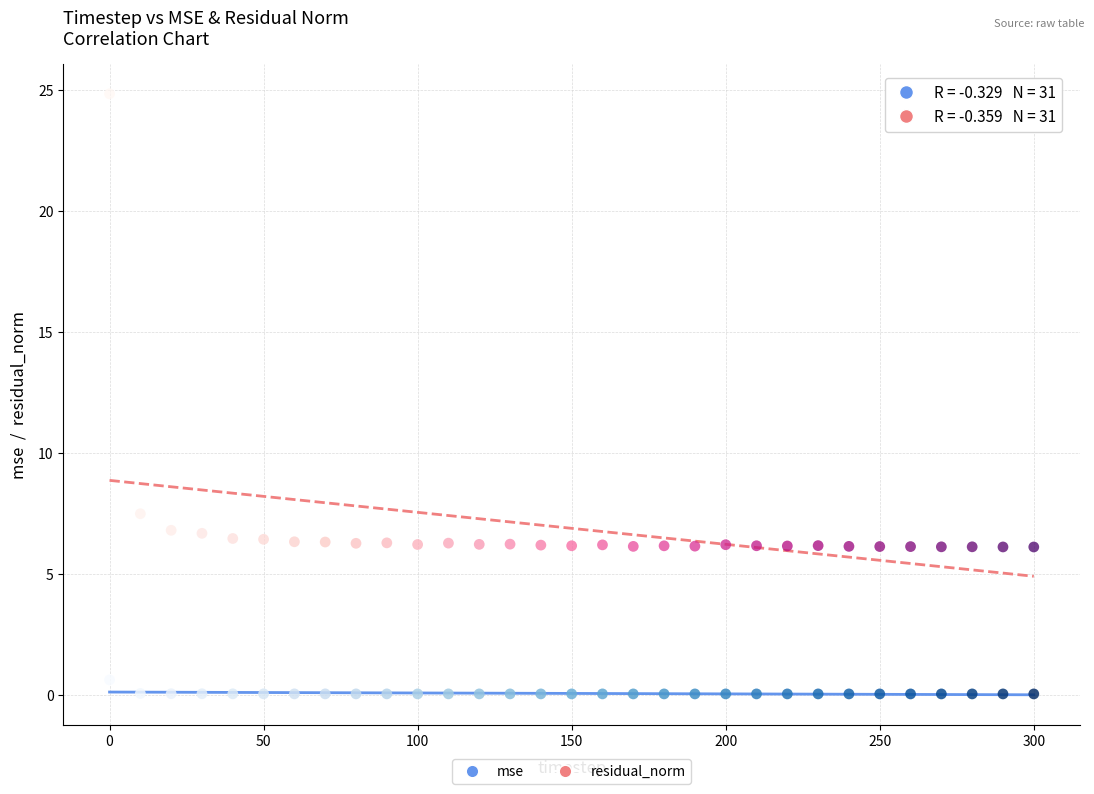

Across all series, what Y value is closest to 12?

7.5